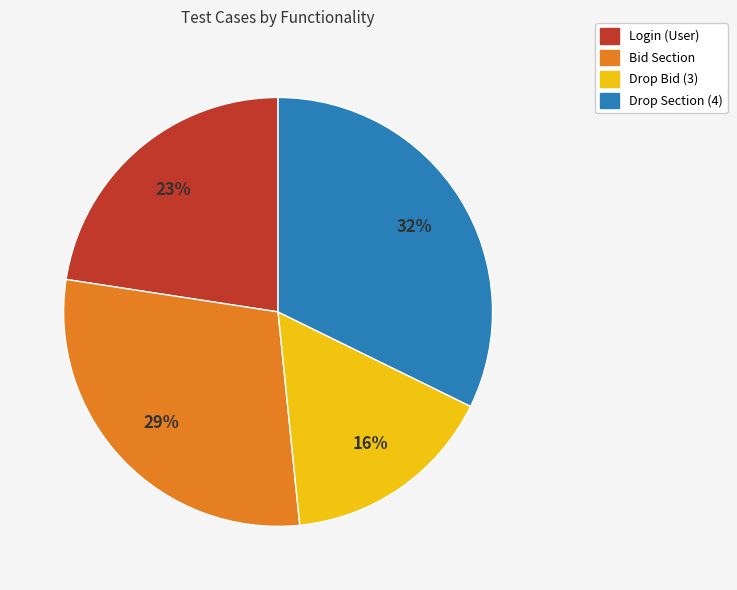

To the nearest percent, what percentage of the pie is Drop Bid (3)?

16%